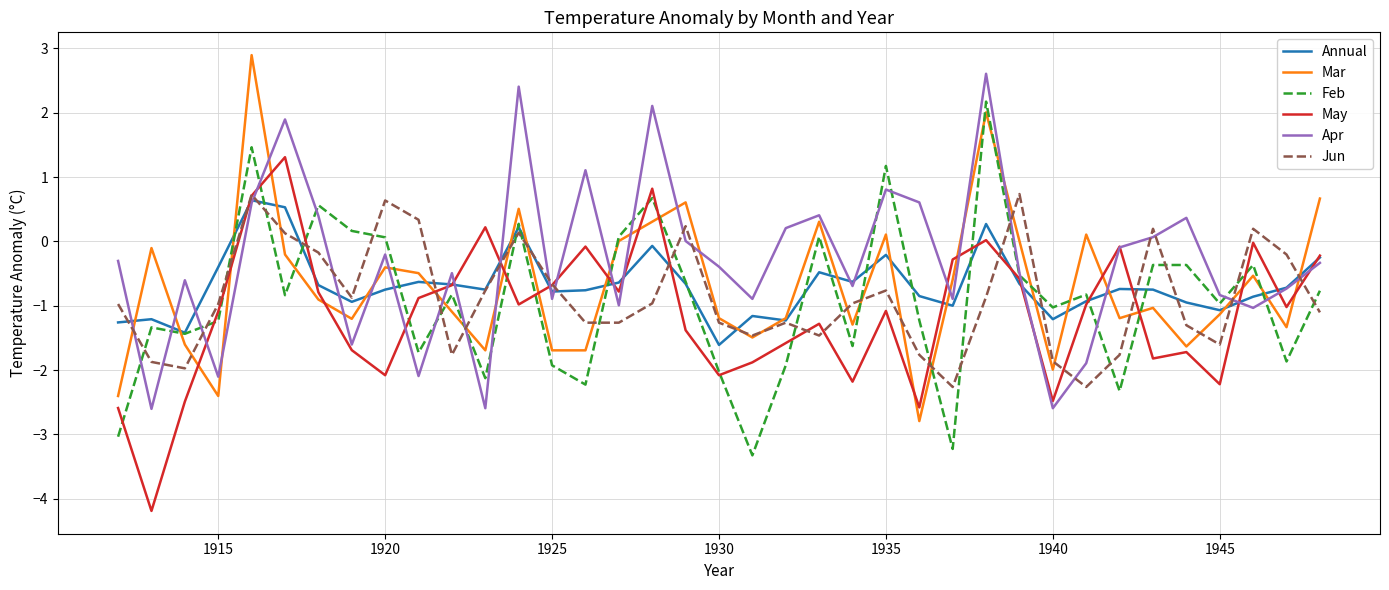

After their last crossing, which series has the higher values: Mar or Apr?

Mar